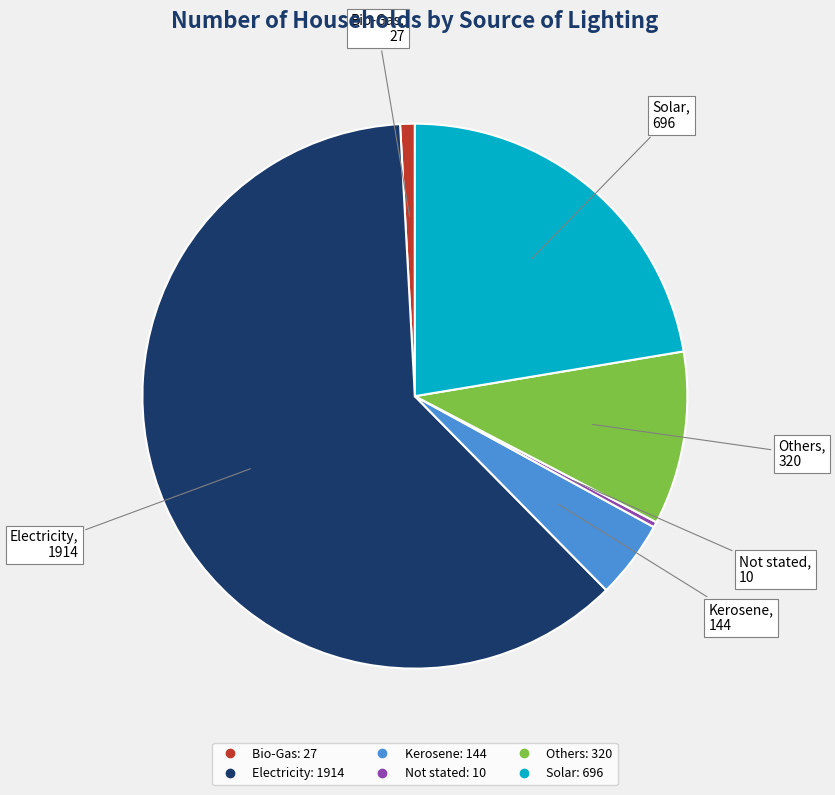

Is it true that Electricity is 62% of the pie?

True